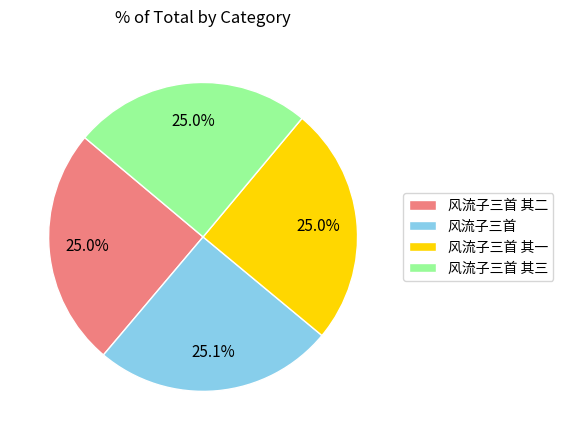

Is the sum of 风流子三首 其三 and 风流子三首 其二 greater than half?

No